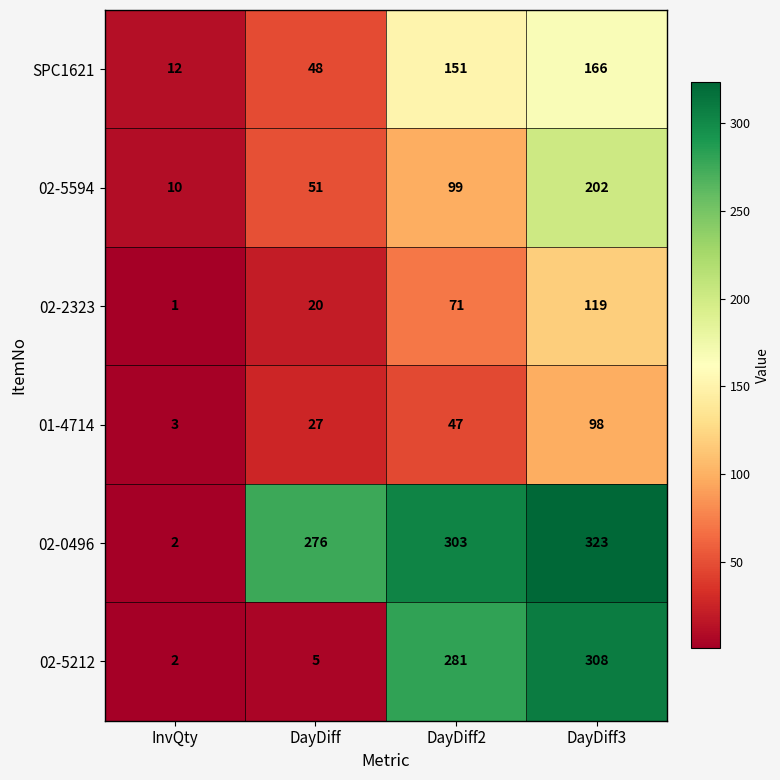

What is the total value across all series at DayDiff3?

1216